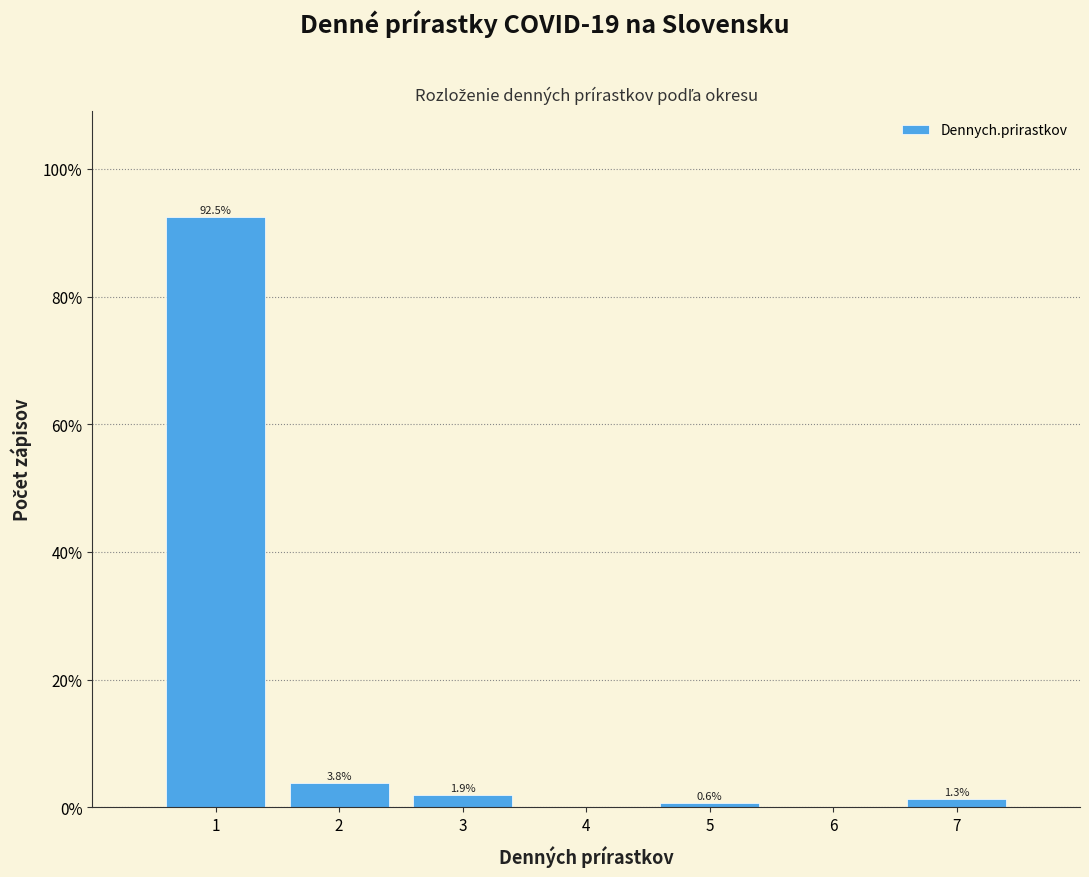

Over which range of the x-axis is the bar tallest?

0.5 to 1.5